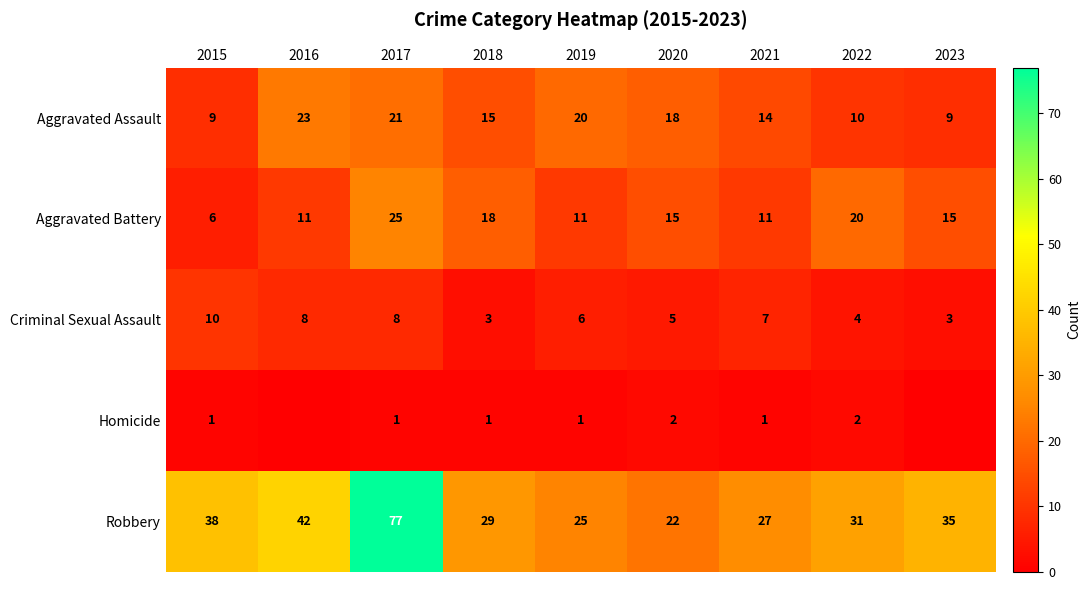

What is the difference between the second highest and minimum values in the Aggravated Assault series?

12